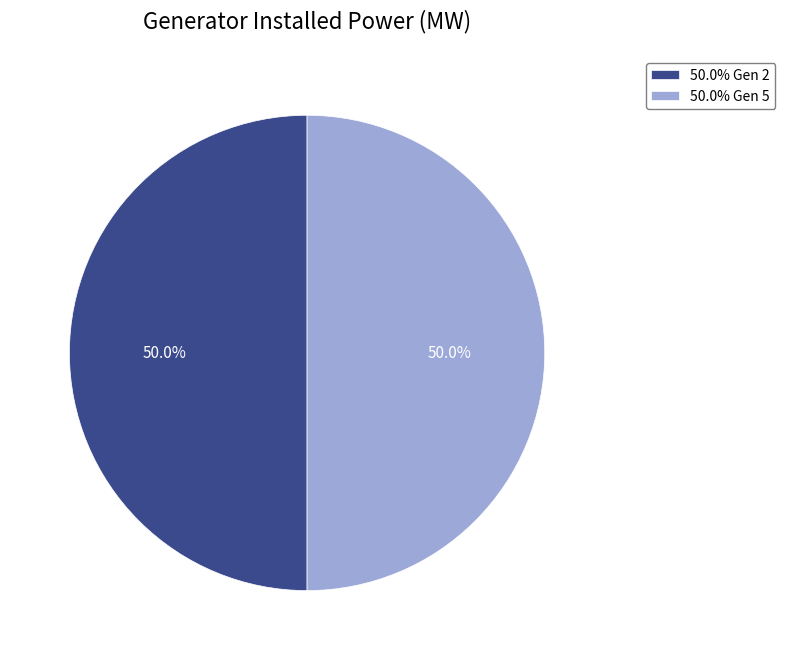

What is the ratio of the value at 50.0% Gen 2 to the value at 50.0% Gen 5?

1.0